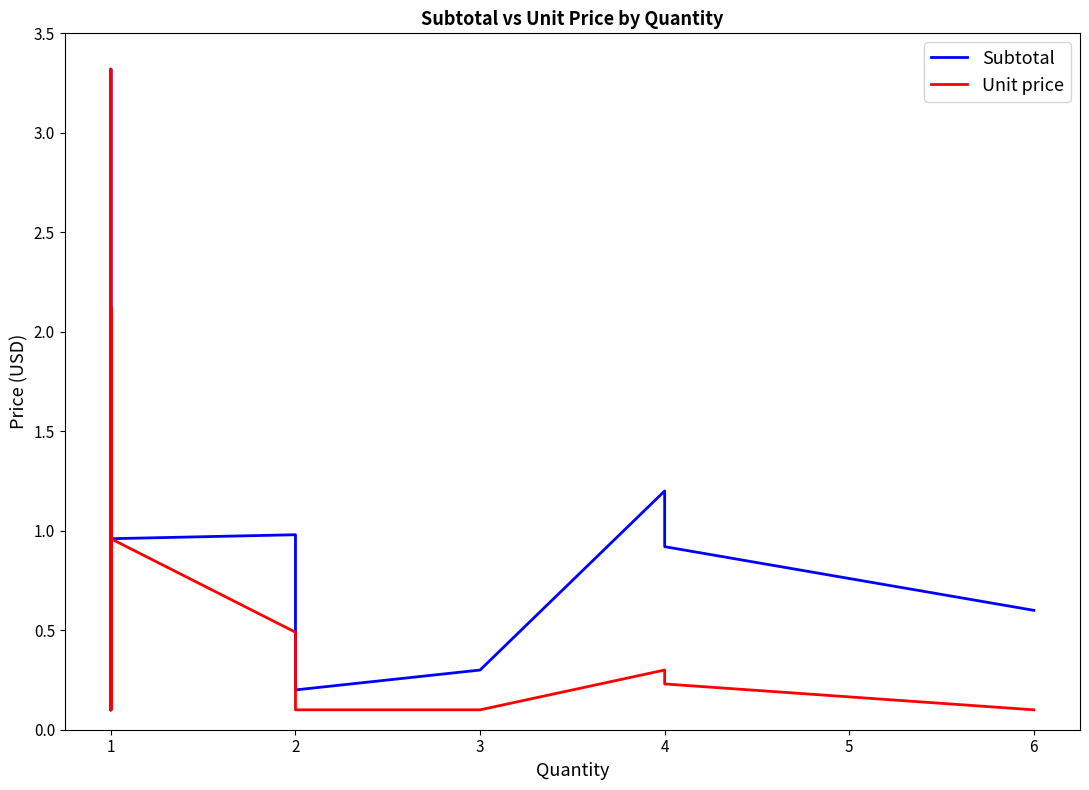

True or false: Subtotal and Unit price intersect in this chart.

False